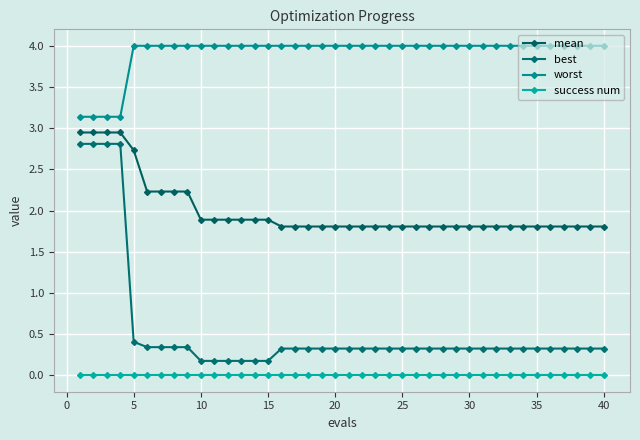

How many lines are shown in the chart?

4